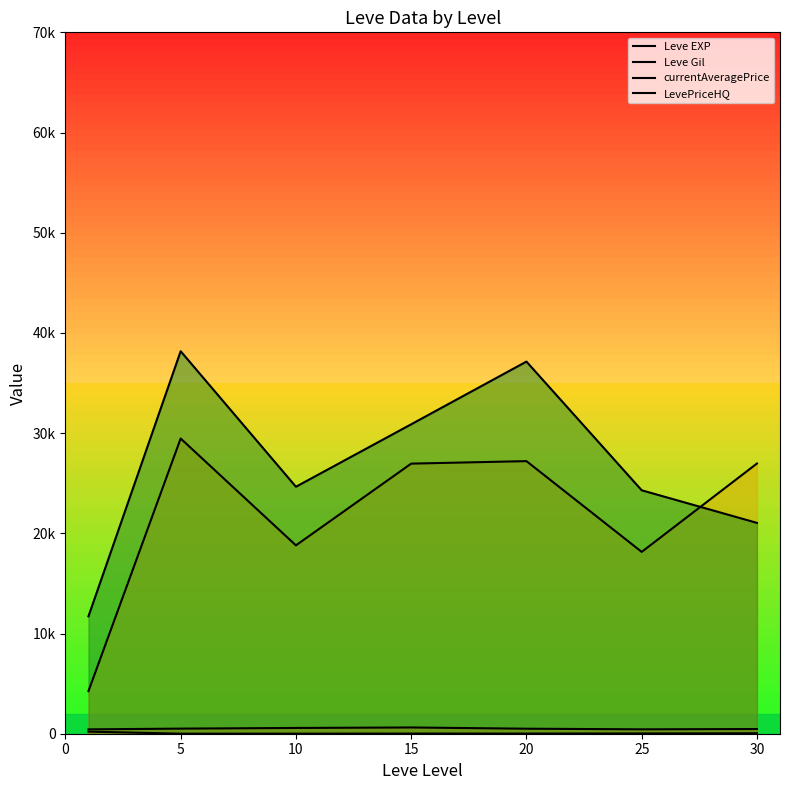

Is the value of LevePriceHQ at 25 greater than the value of Leve Gil at 30?

Yes